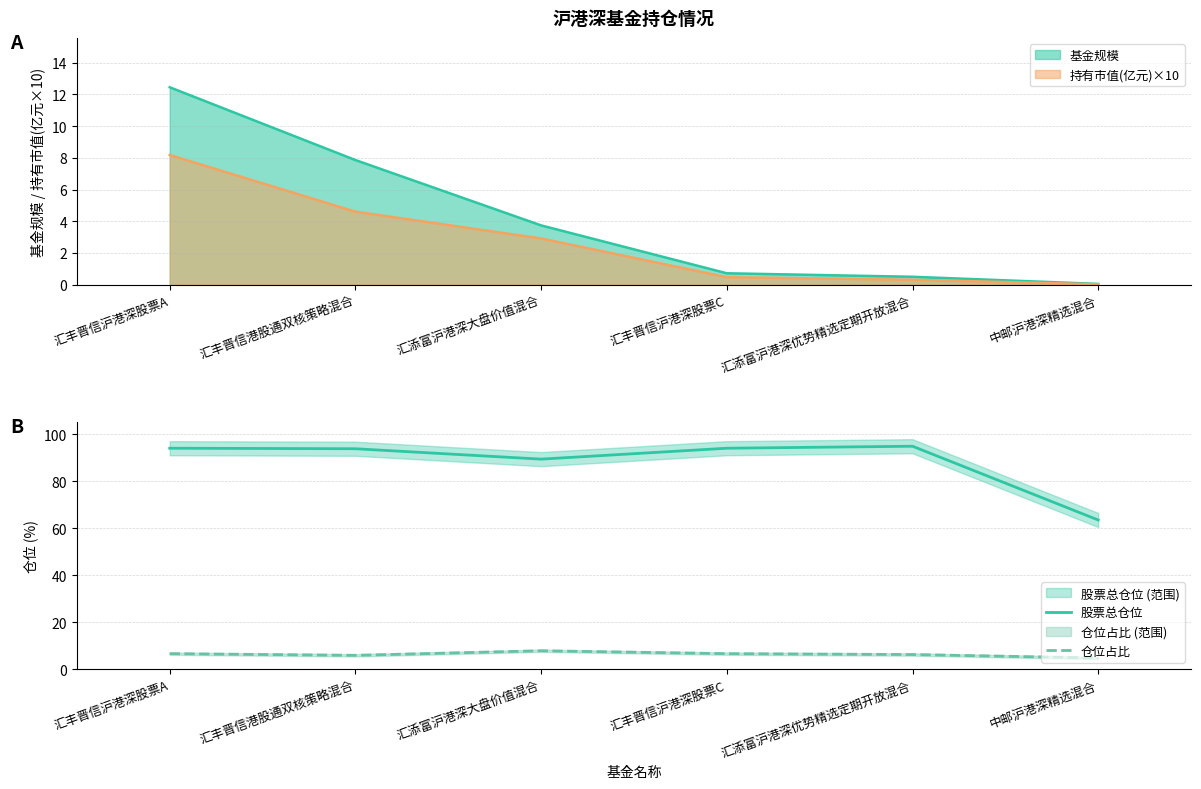

What is the label of the 4th point from the left?

汇丰晋信沪港深股票C